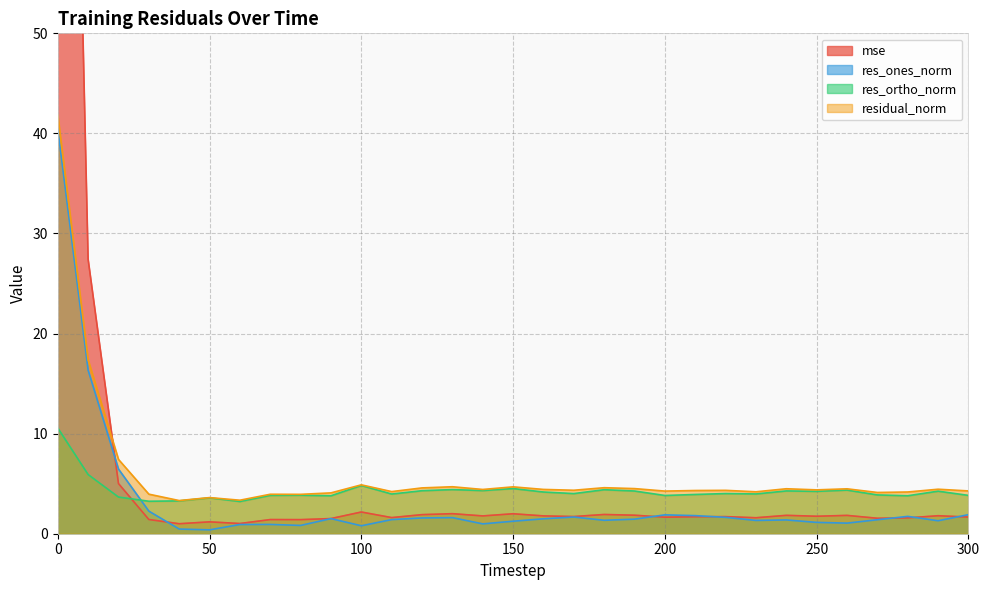

In mse, how many points are lower than both neighbors (excluding endpoints)?

10